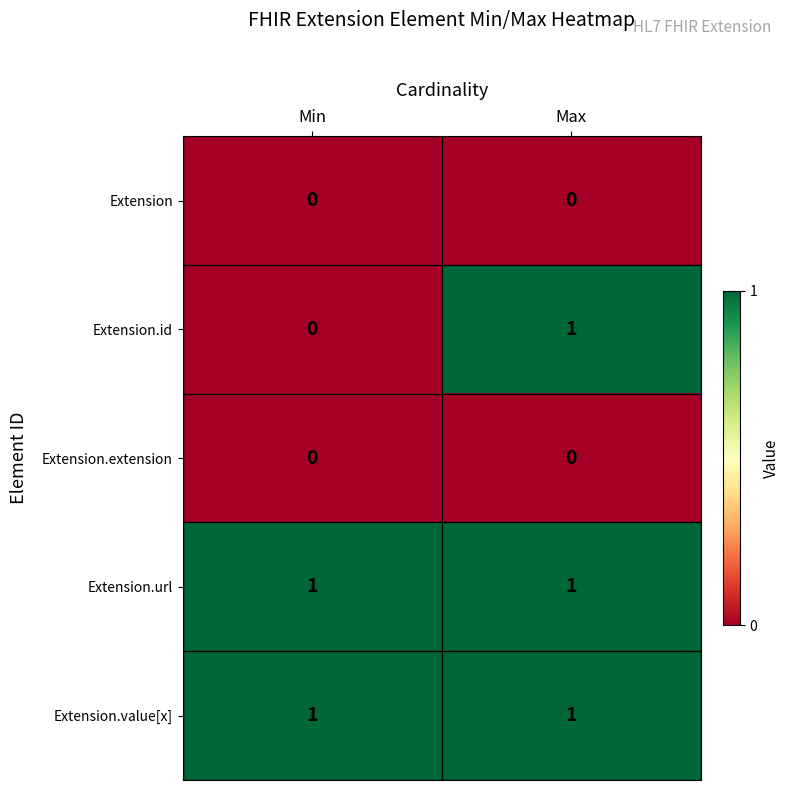

Which series has the largest range (max minus min)?

Extension.id